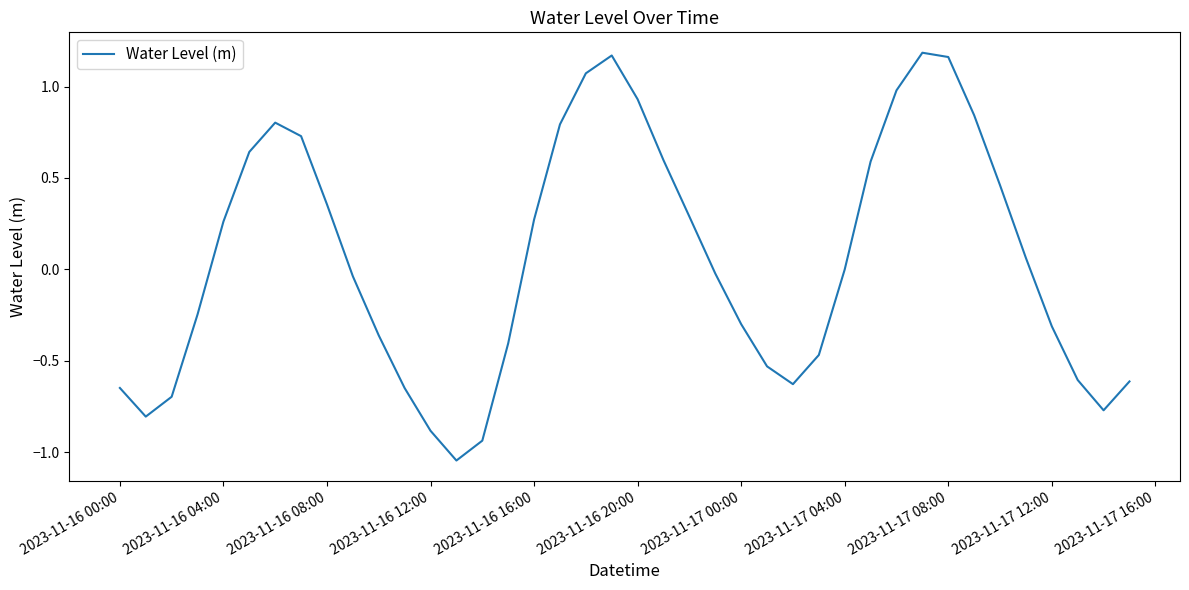

Is this an area chart (filled region under the line)?

No